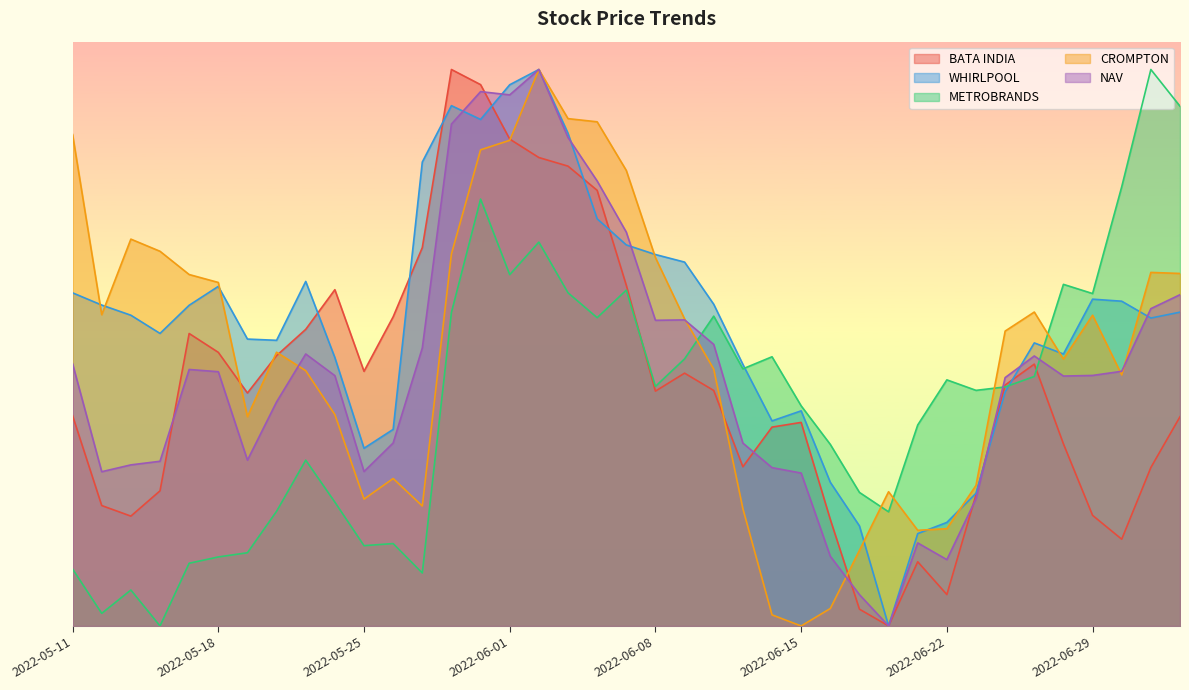

Is it true that NAV equals 0.5 at 2022-05-27?

True